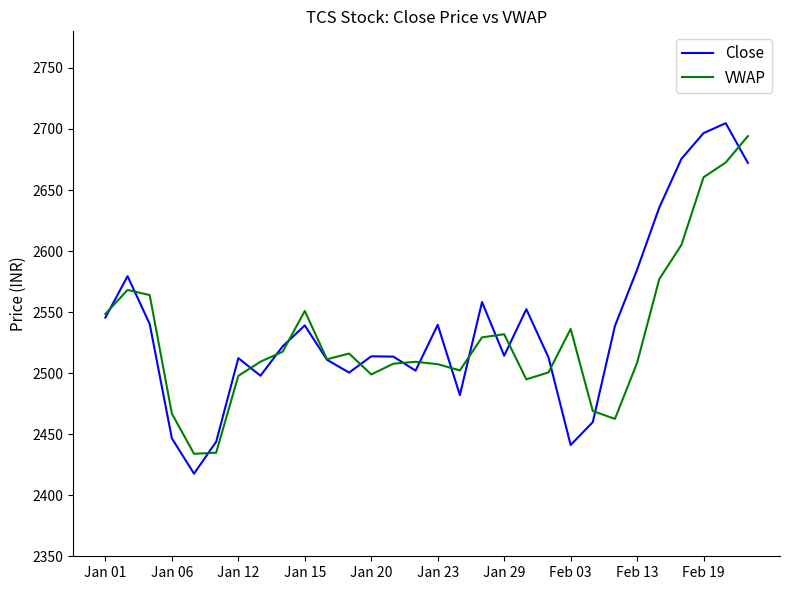

What is the greatest value displayed?

2704.8